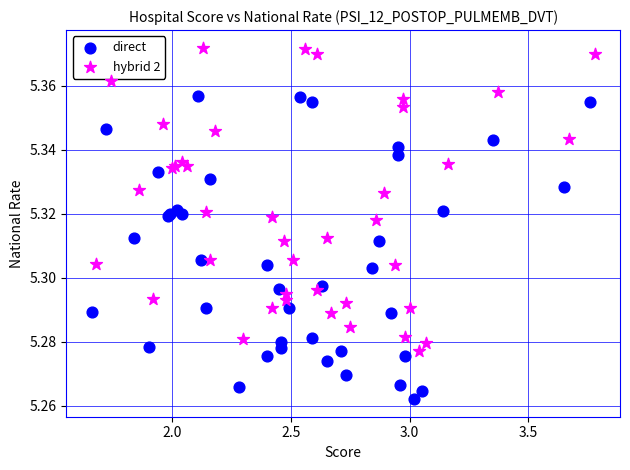

What are all the series names shown in the legend?

direct, hybrid 2